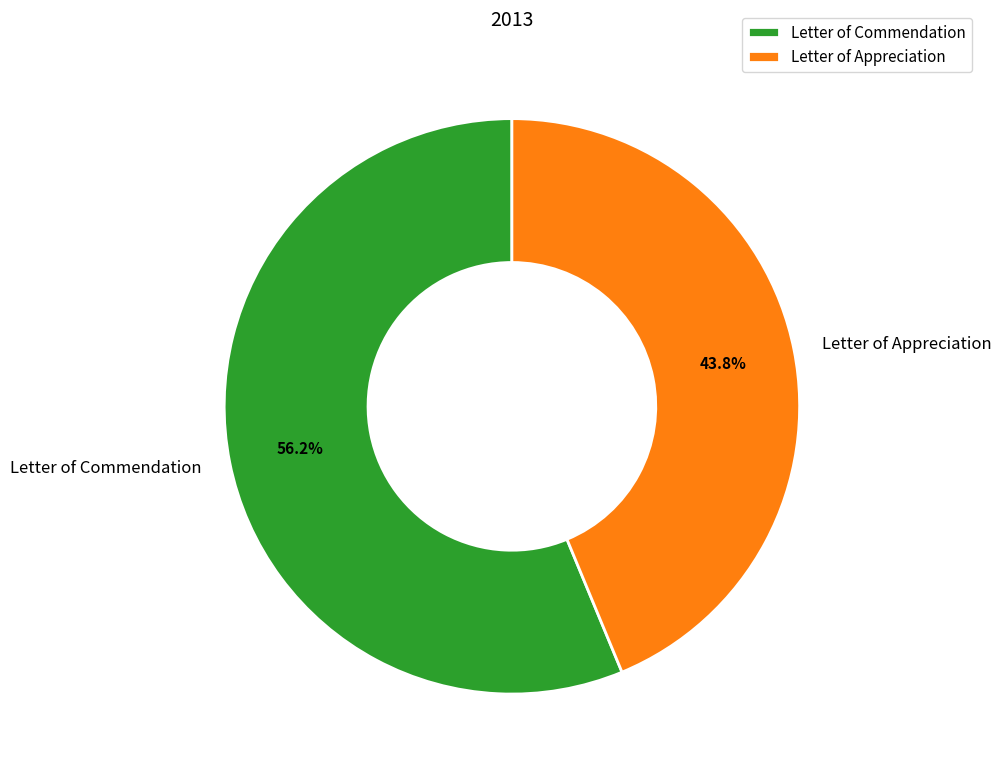

Is it true that Letter of Commendation is 56% of the pie?

True